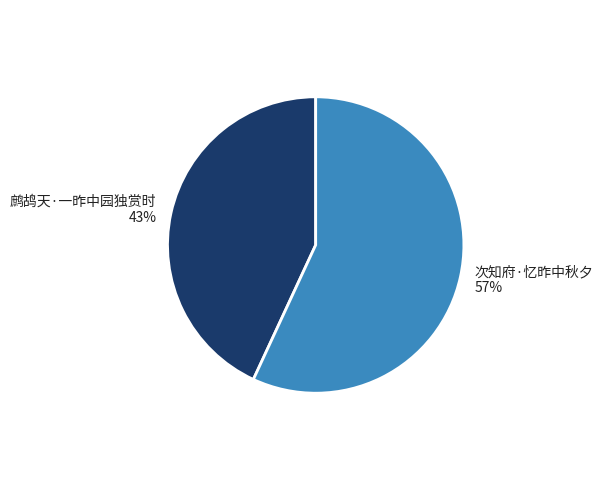

Is it true that 鹧鸪天·一昨中园独赏时 is 43% of the pie?

True